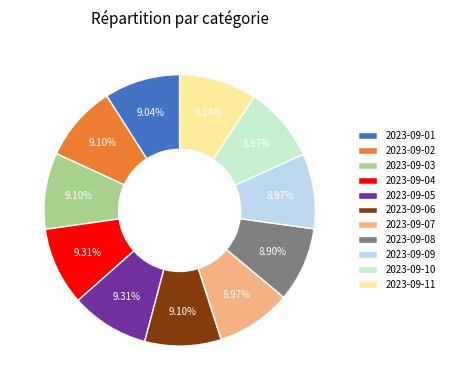

Approximately how many times larger is the value at 2023-09-03 compared to 2023-09-01?

1.0